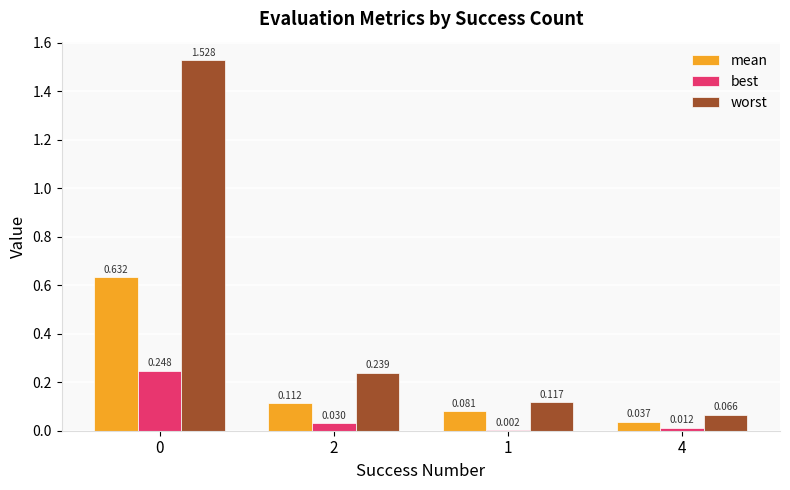

Which series changed the most between 0 and 1?

worst